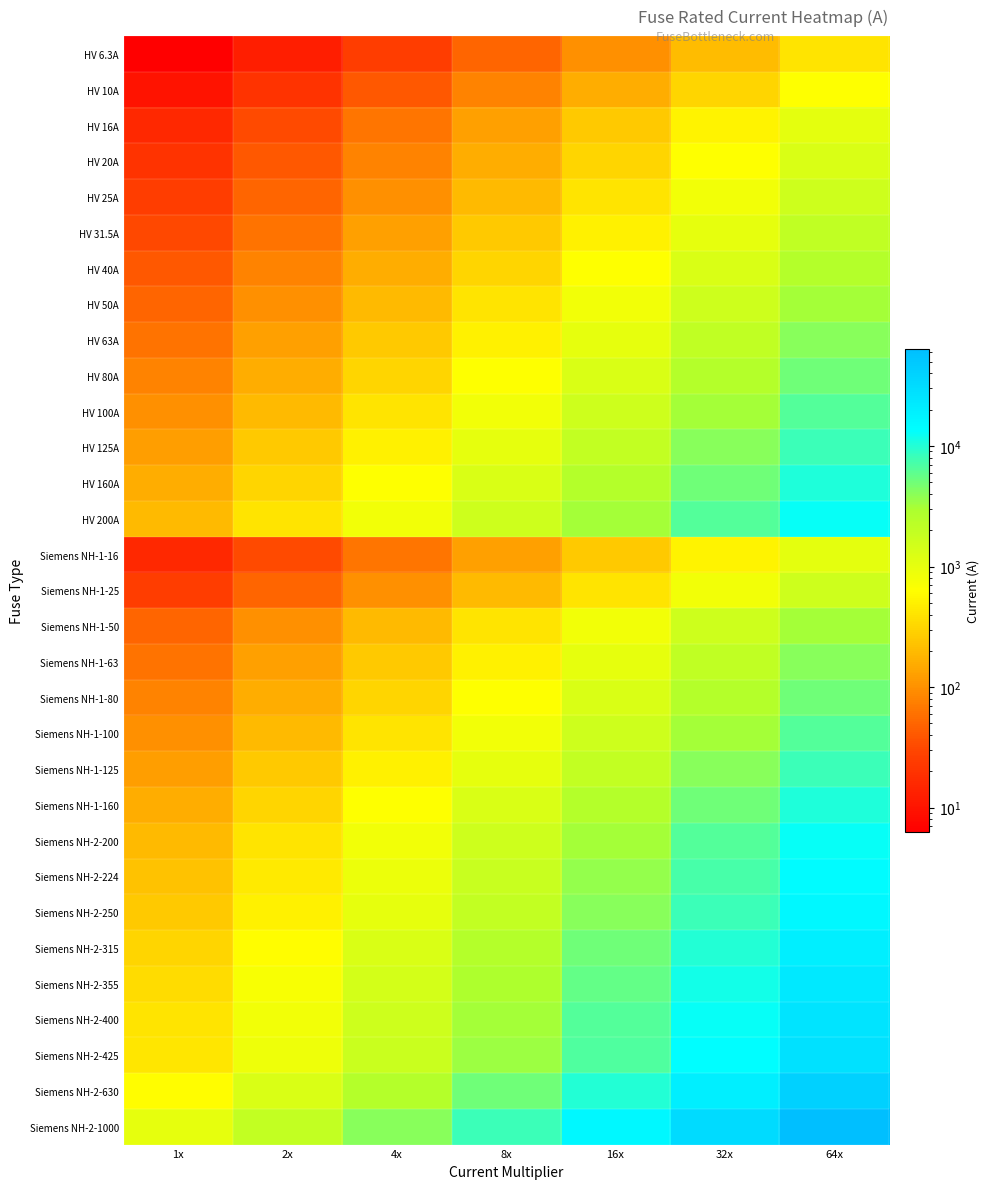

Between 8x and 32x, which is larger?

32x